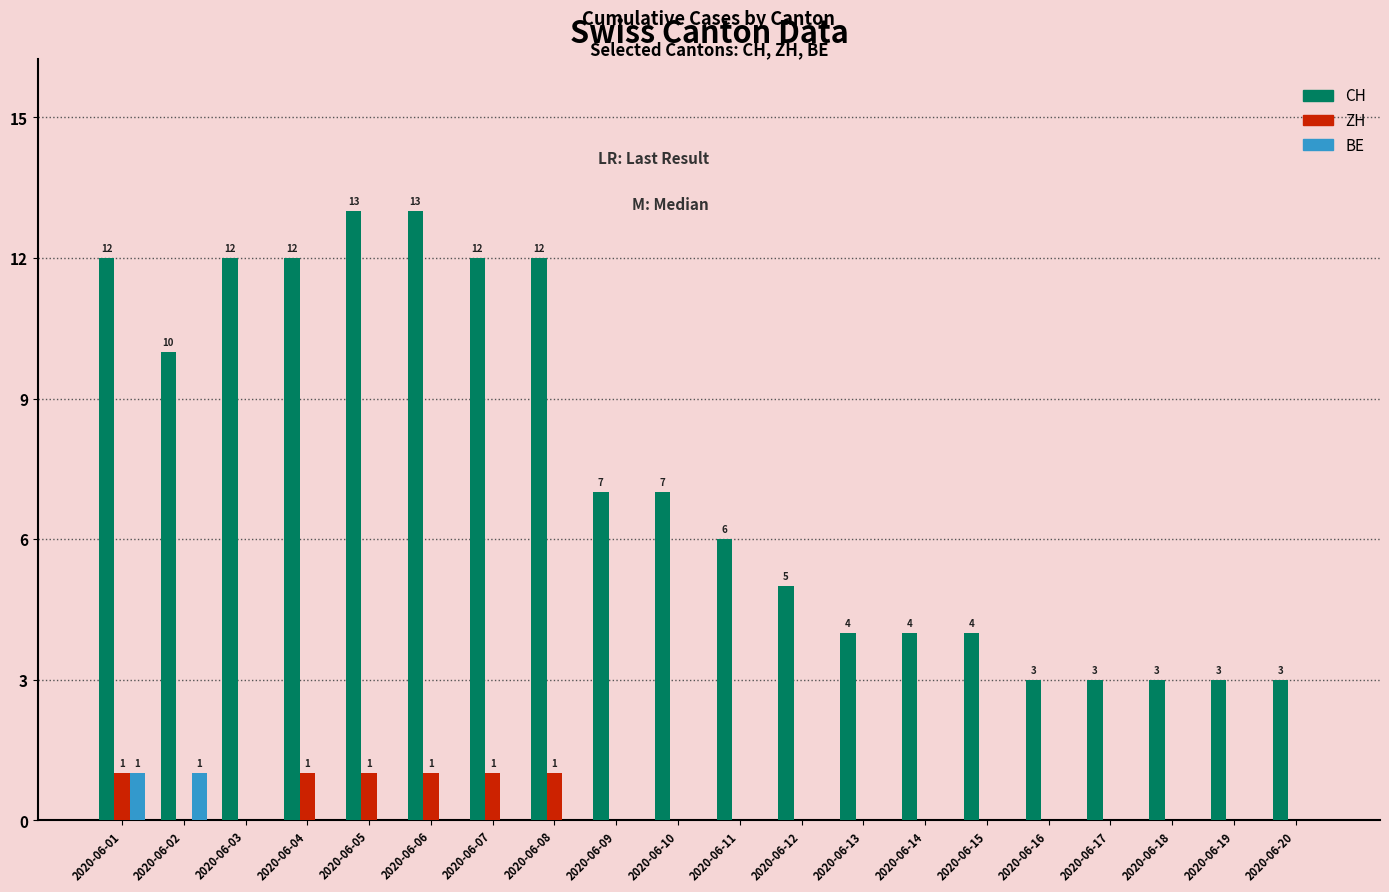

What is the greatest value displayed?

13